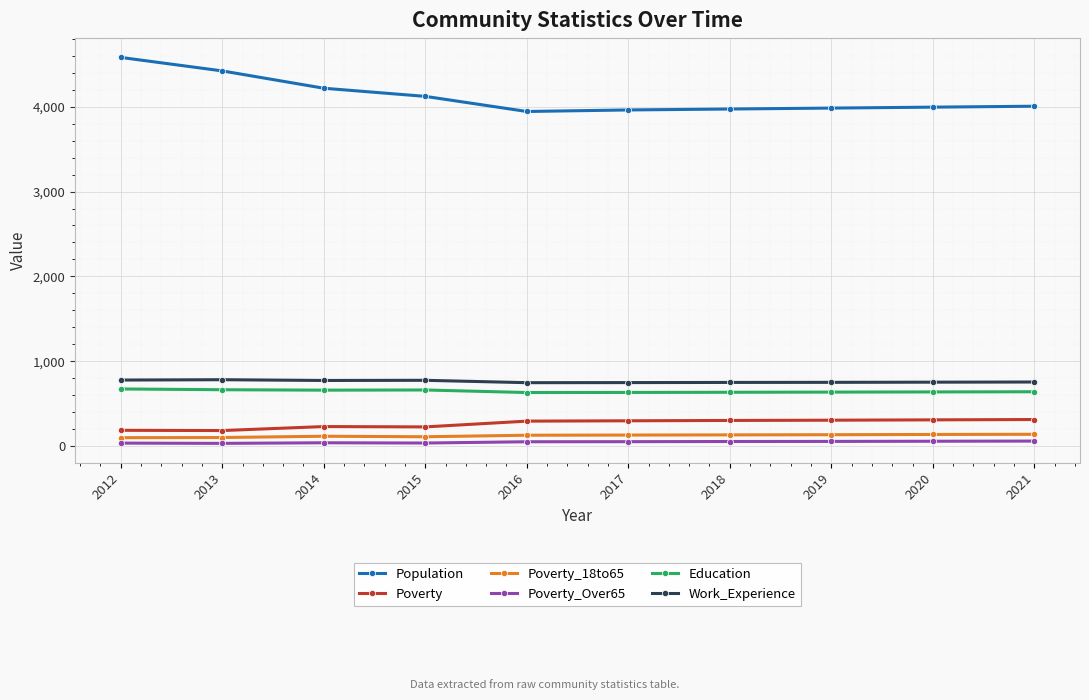

At how many categories does at least one series exceed 3710?

10